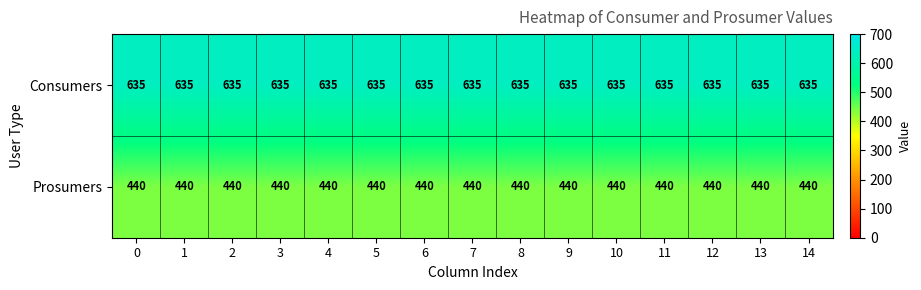

What is the lowest value of the Prosumers series?

440